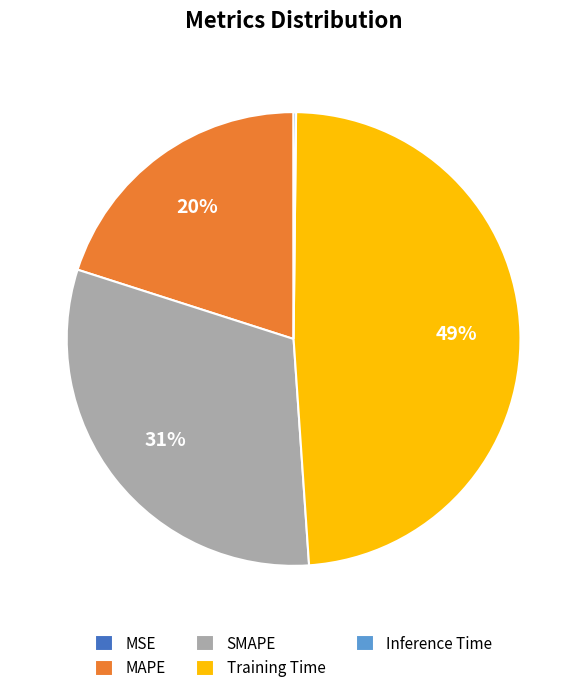

Between SMAPE and MAPE, which is larger?

SMAPE